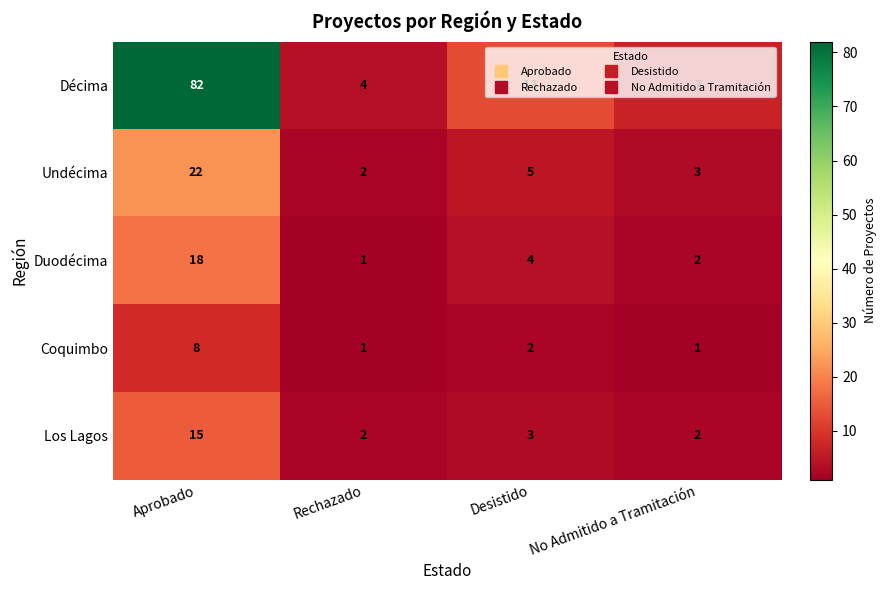

Rank the series by their maximum value, from lowest to highest.

Coquimbo, Los Lagos, Duodécima, Undécima, Décima